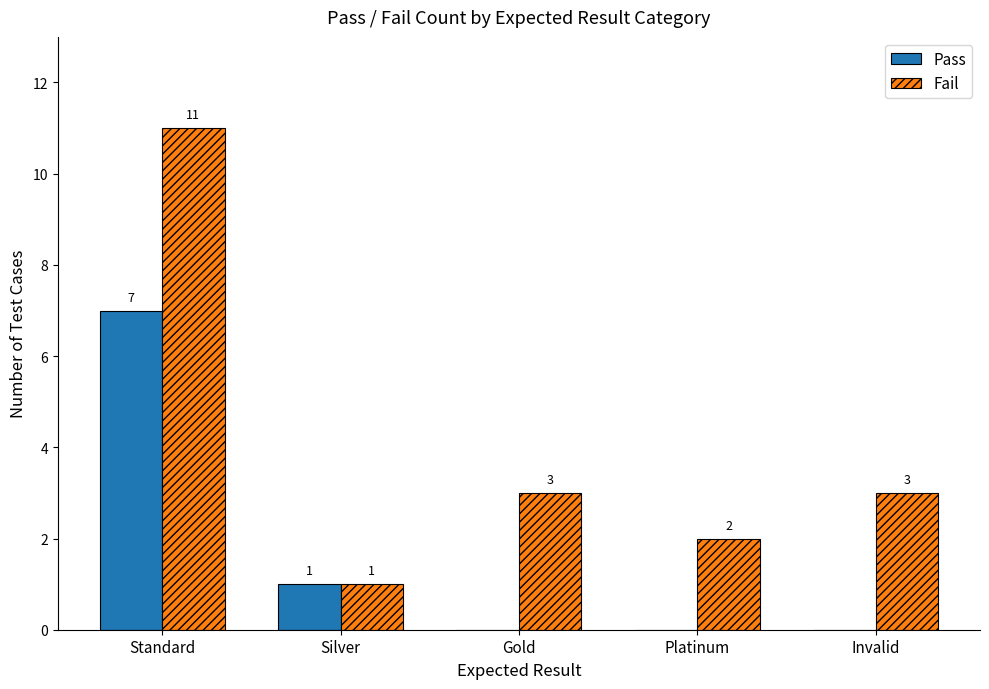

What is the spread (max minus min) of values at Invalid?

3